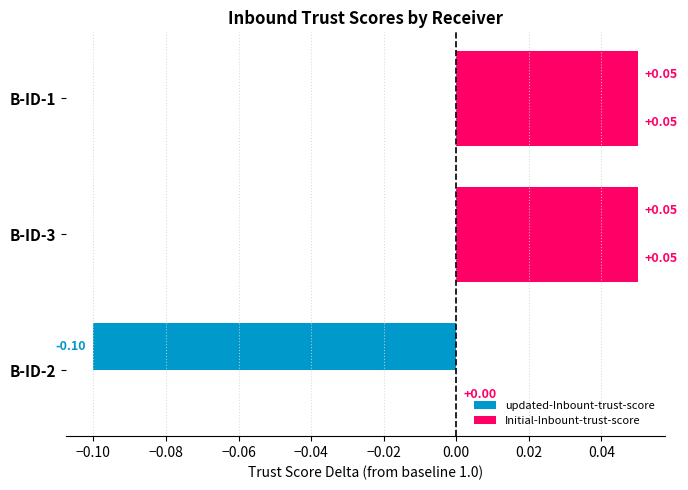

What is the difference between the second highest and minimum values in the updated-Inbount-trust-score series?

0.2